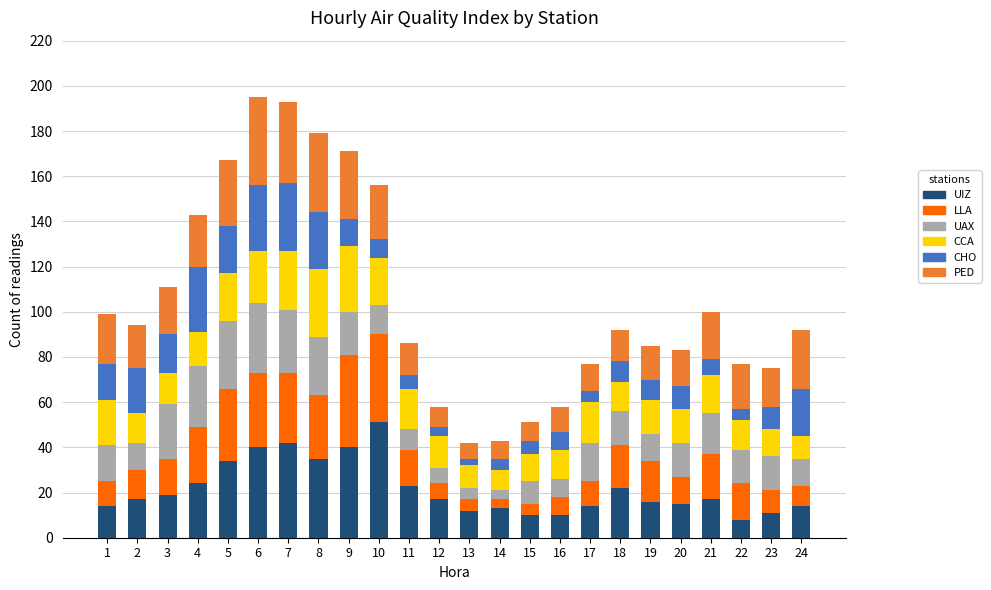

At which label does UIZ reach its peak?

10